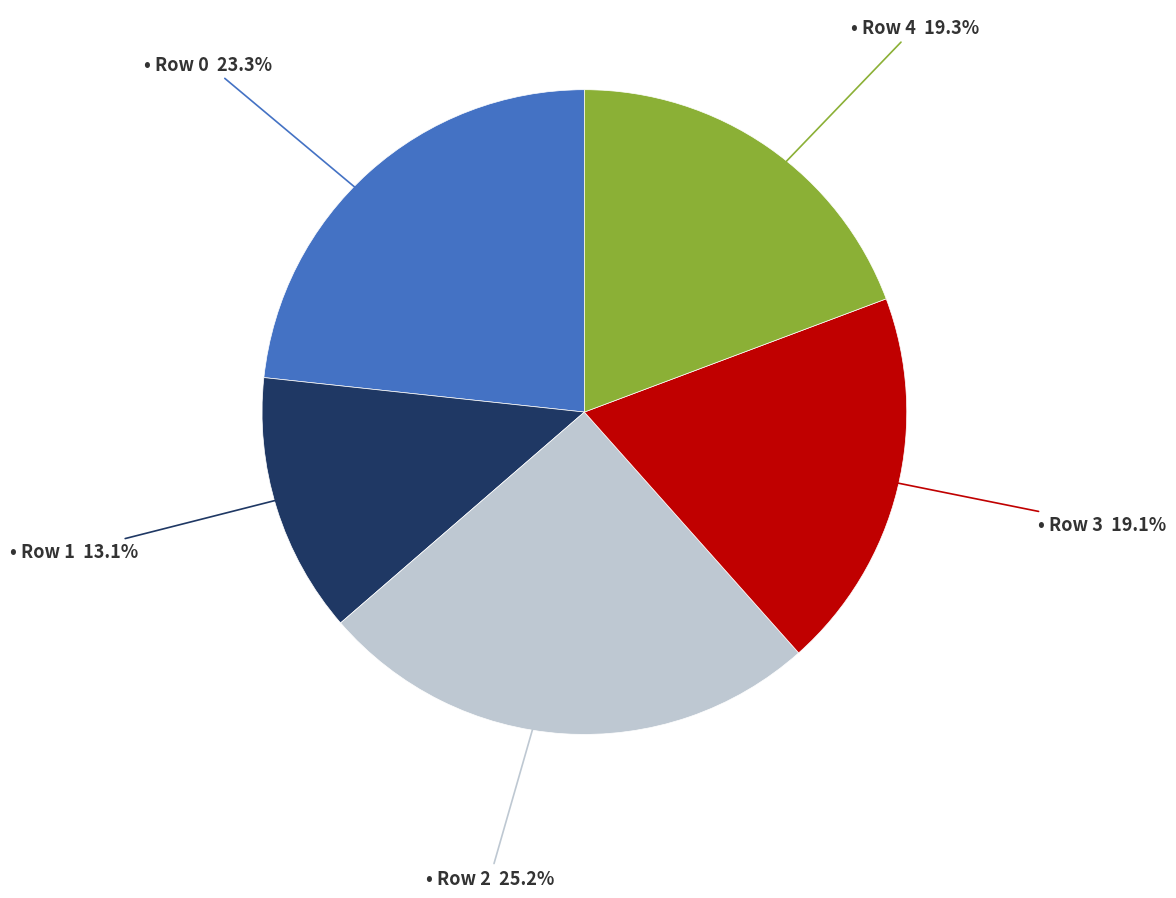

Does any single category account for the majority?

No